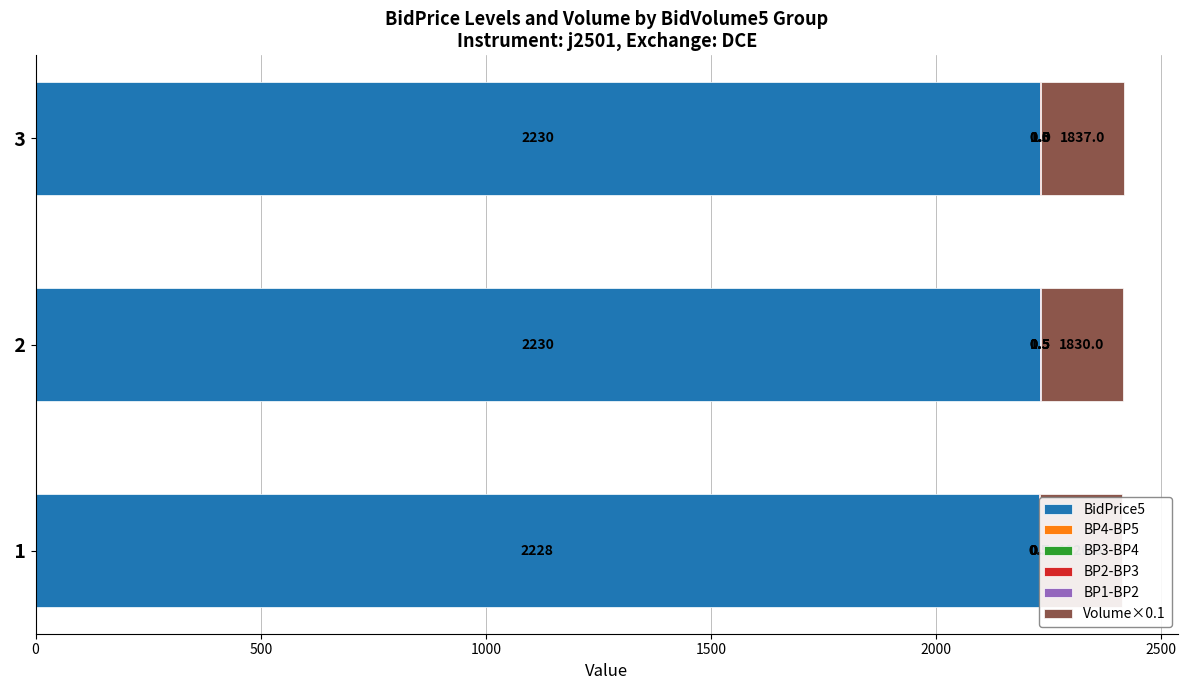

What is the difference between the maximum and second lowest values in the BP1-BP2 series?

0.5